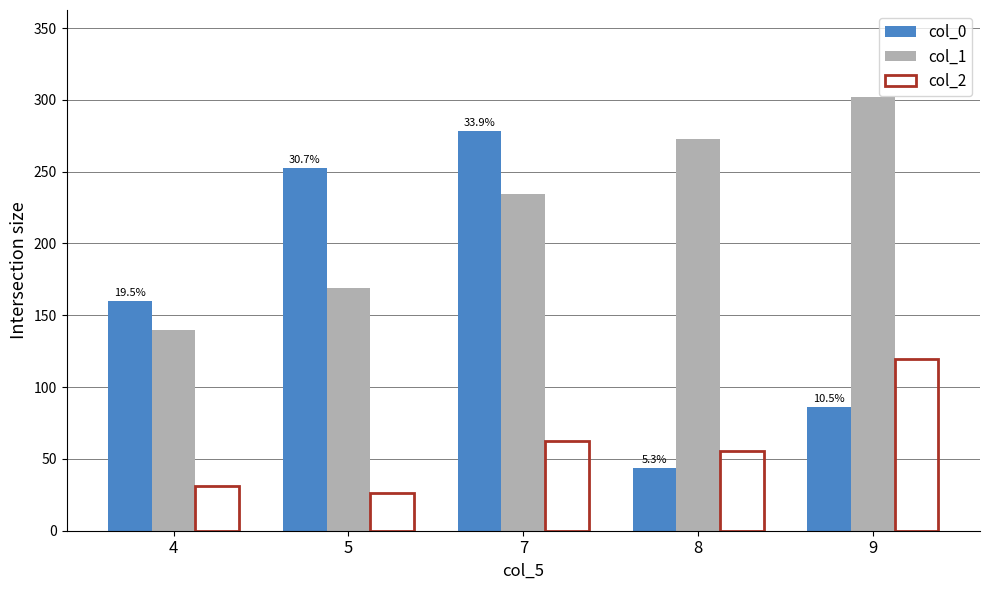

What is the value of the col_2 bar at the 1st from the left?

30.8